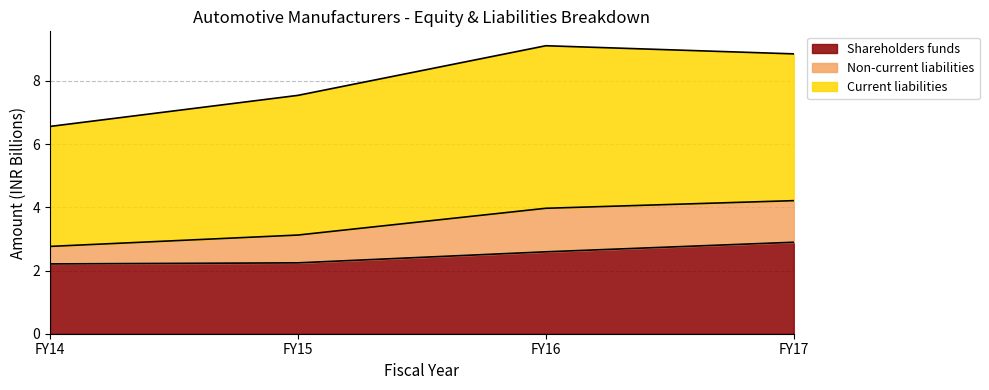

The Shareholders funds series shows 5.0 at FY17. True or false?

False